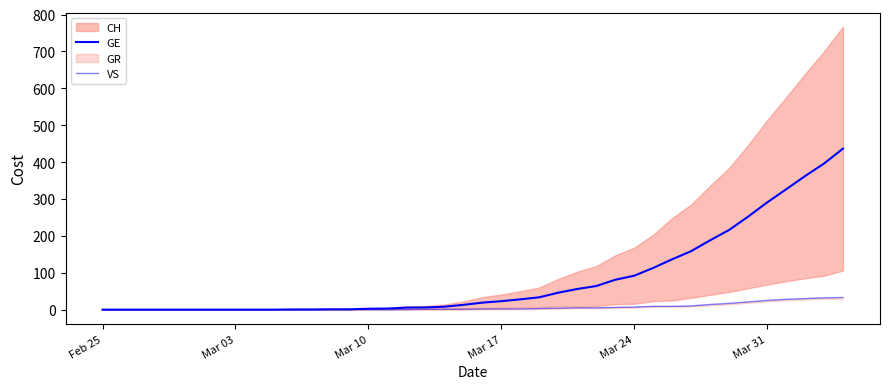

Which series has the largest total across all categories?

GE